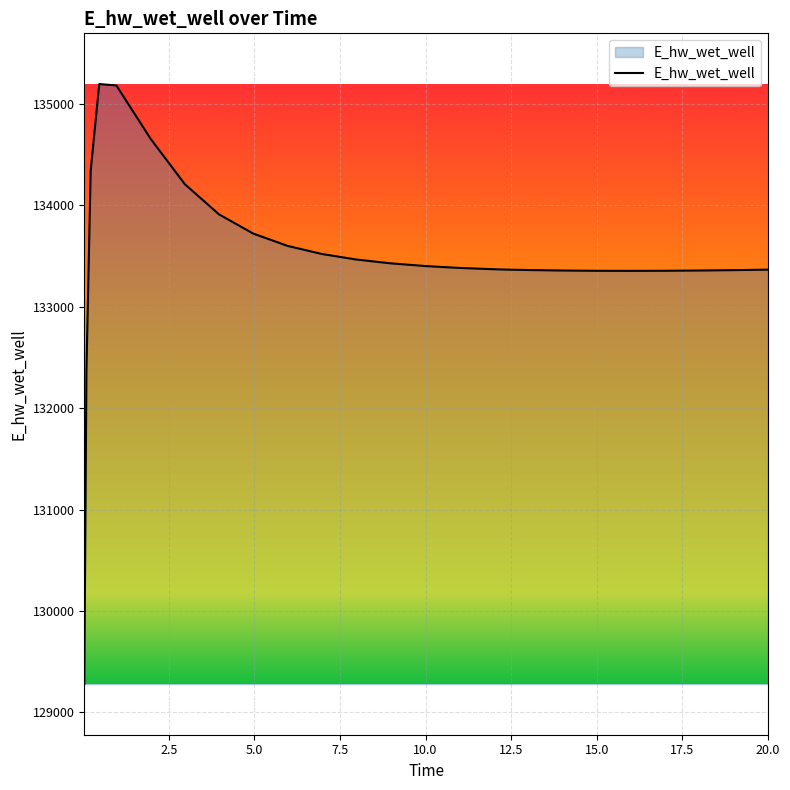

What is the difference between the maximum and minimum values?

5913.0